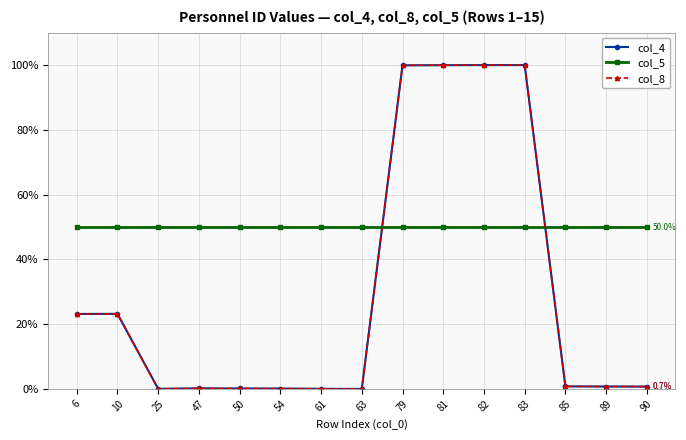

Reading right to left, extract all data points from this chart.

col_4: 90=0.7	89=0.8	85=0.8	83=100.0	82=100.0	81=100.0	79=99.9	63=0.0	61=0.0	54=0.1	50=0.1	47=0.2	25=0.0	10=23.2	6=23.2
col_5: 90=50.0	89=50.0	85=50.0	83=50.0	82=50.0	81=50.0	79=50.0	63=50.0	61=50.0	54=50.0	50=50.0	47=50.0	25=50.0	10=50.0	6=50.0
col_8: 90=0.7	89=0.8	85=0.8	83=100.0	82=100.0	81=100.0	79=99.9	63=0.0	61=0.0	54=0.1	50=0.1	47=0.2	25=0.0	10=23.2	6=23.2